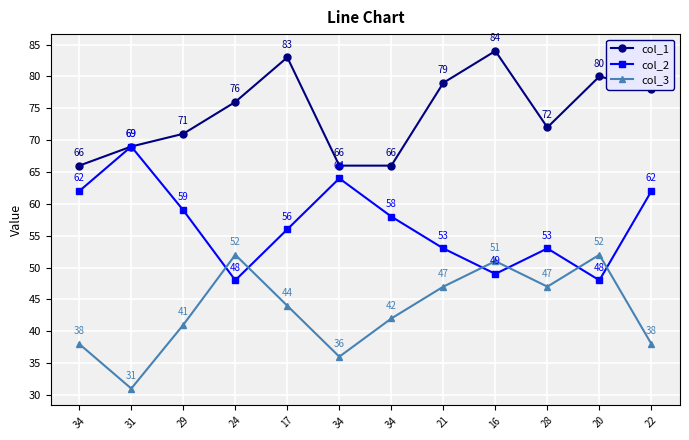

Rank the series at 34 from lowest to highest value.

col_3, col_2, col_1